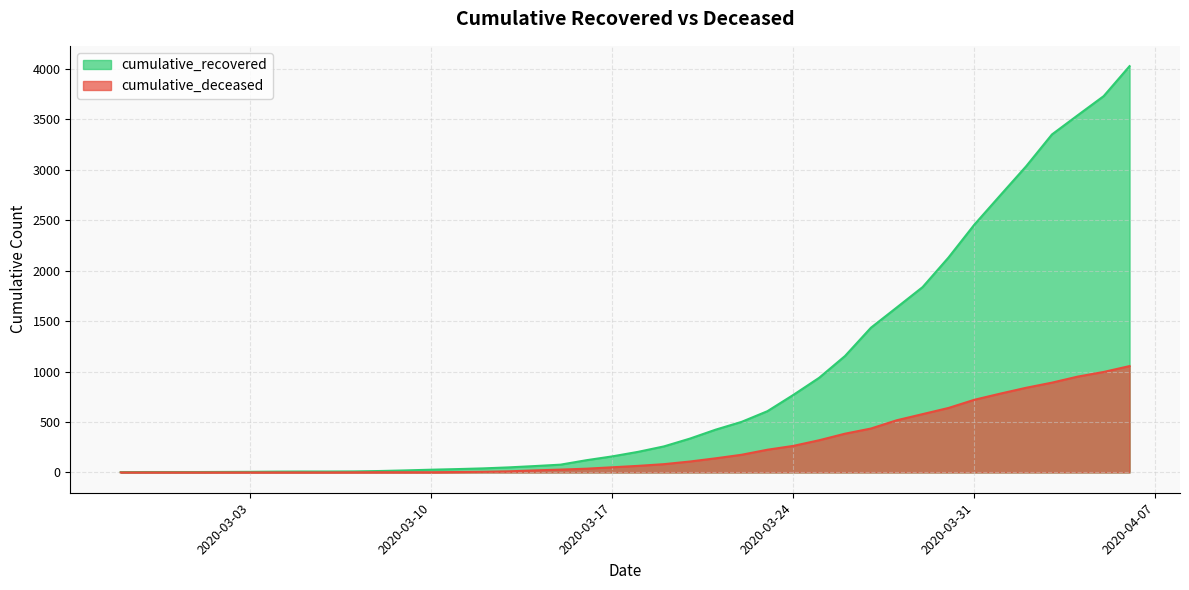

Which series has the widest spread of values?

cumulative_recovered